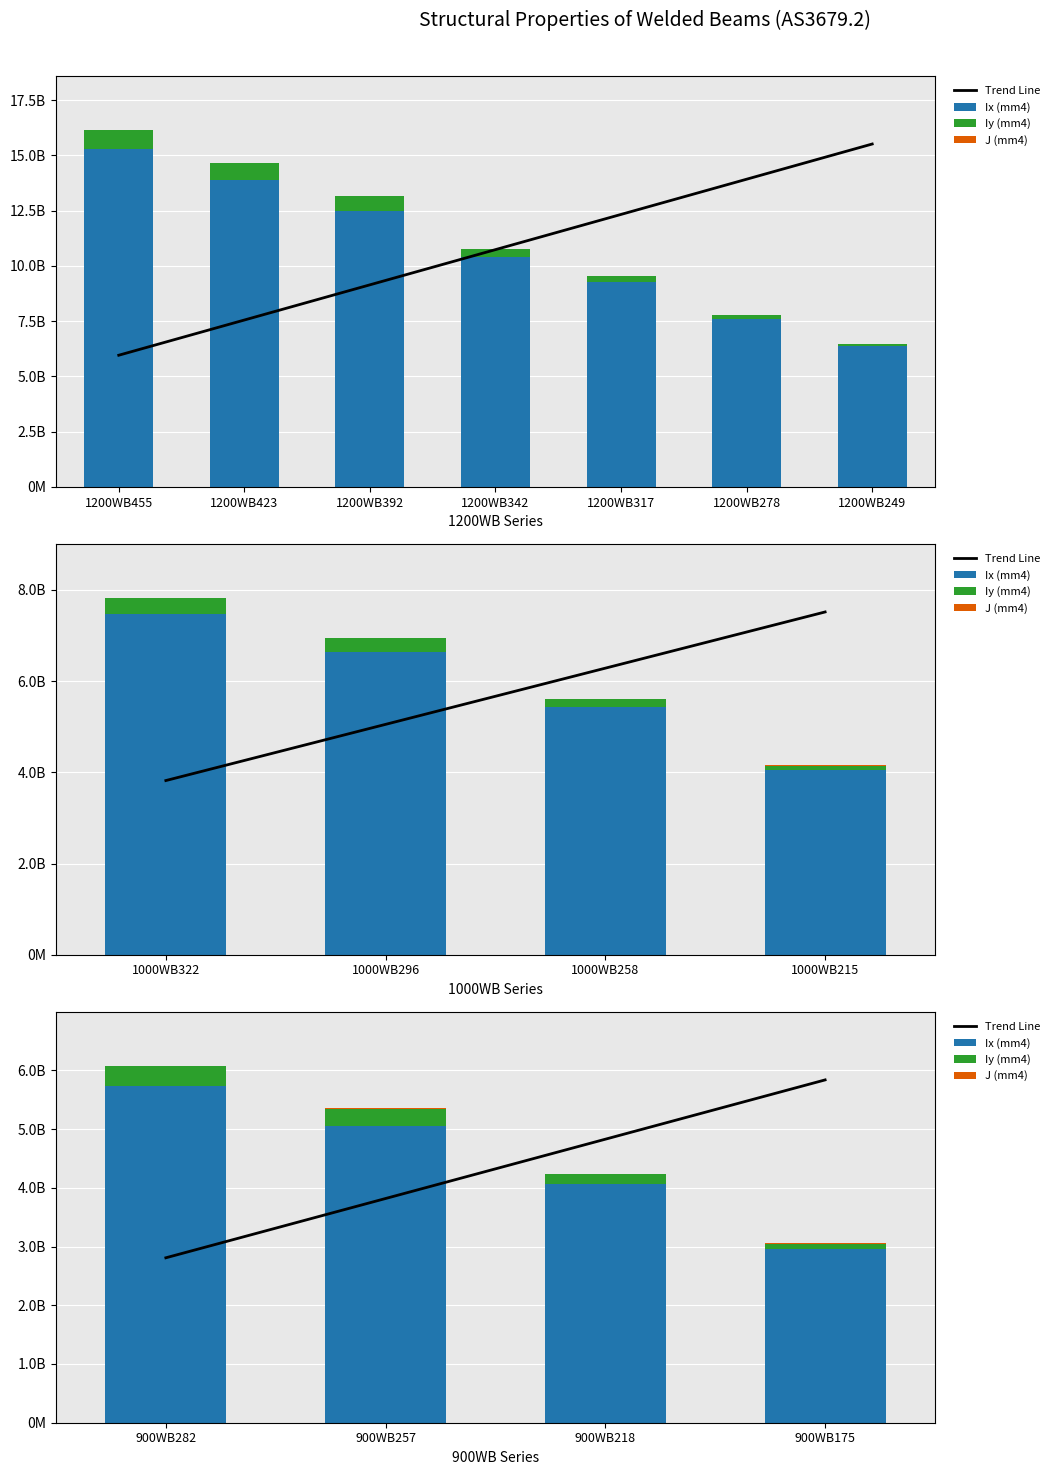

Count the J (mm4) values in the range 4020000 to 8870000.

3